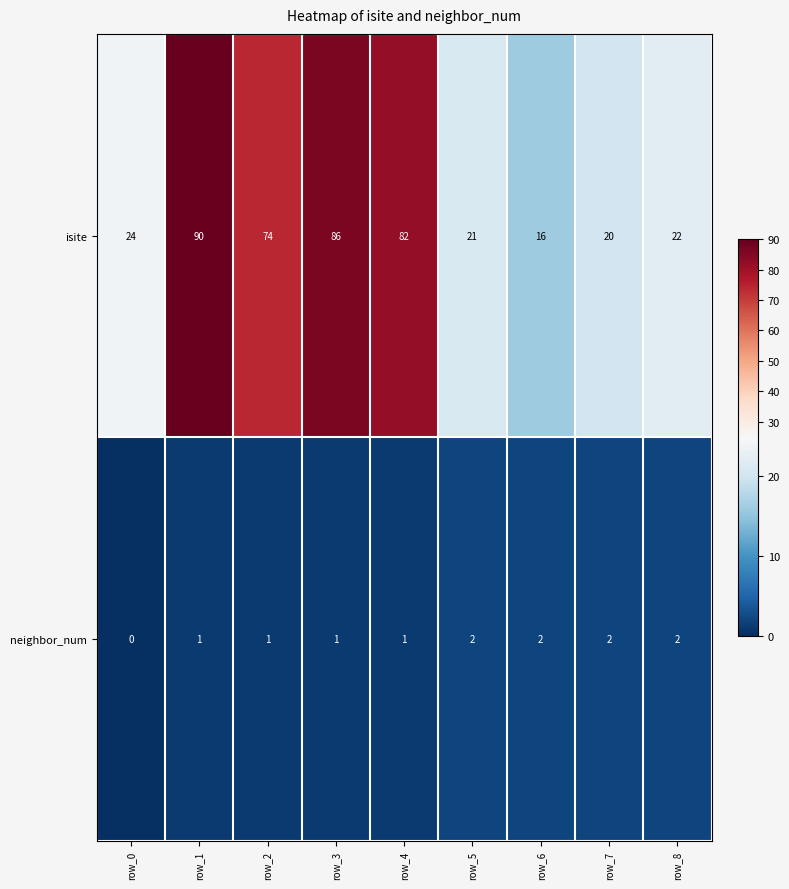

Count the number of data series in this chart.

2